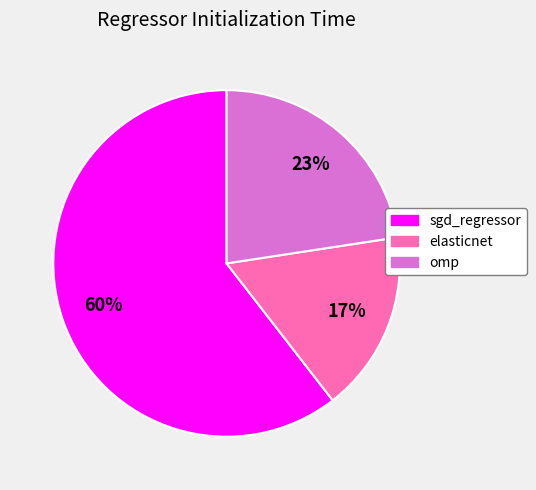

Combined, do sgd_regressor and omp account for over 50%?

Yes